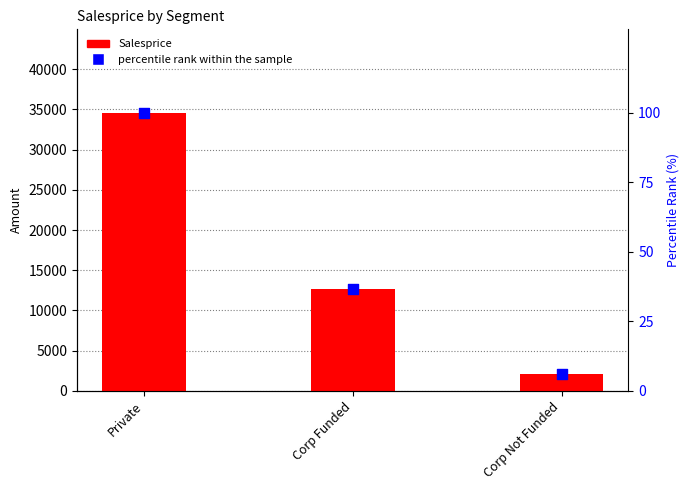

Which series has the largest Y range (max minus min)?

Salesprice